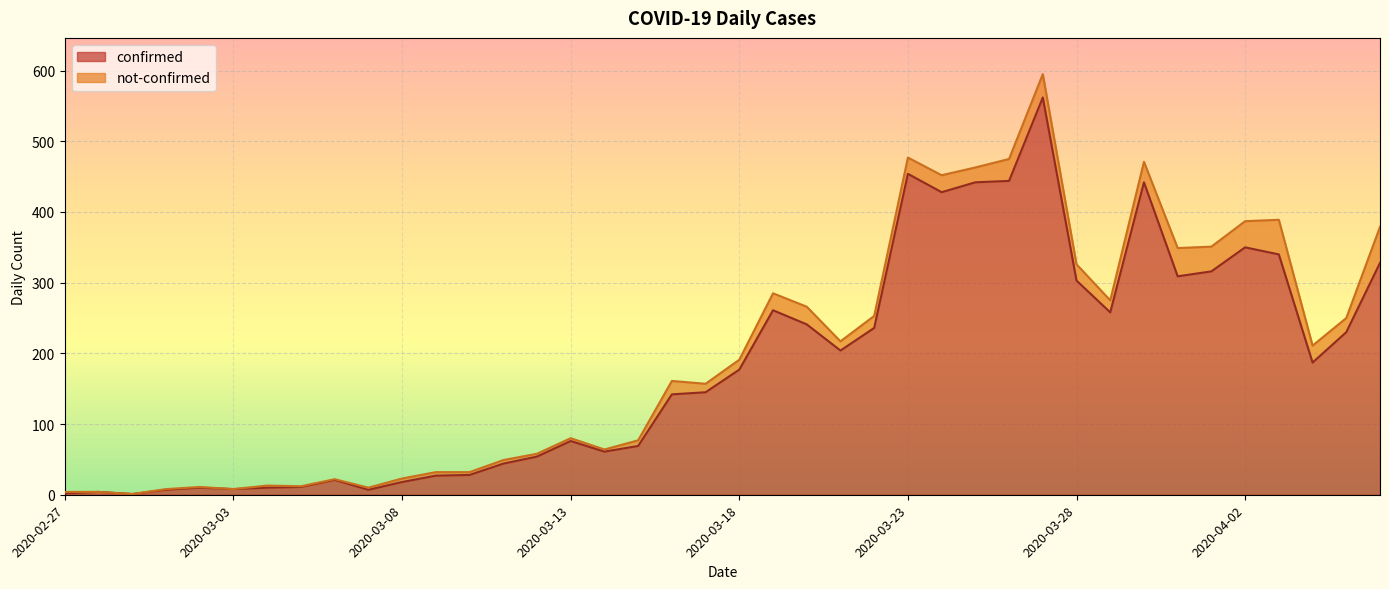

What is the maximum value for confirmed?

562